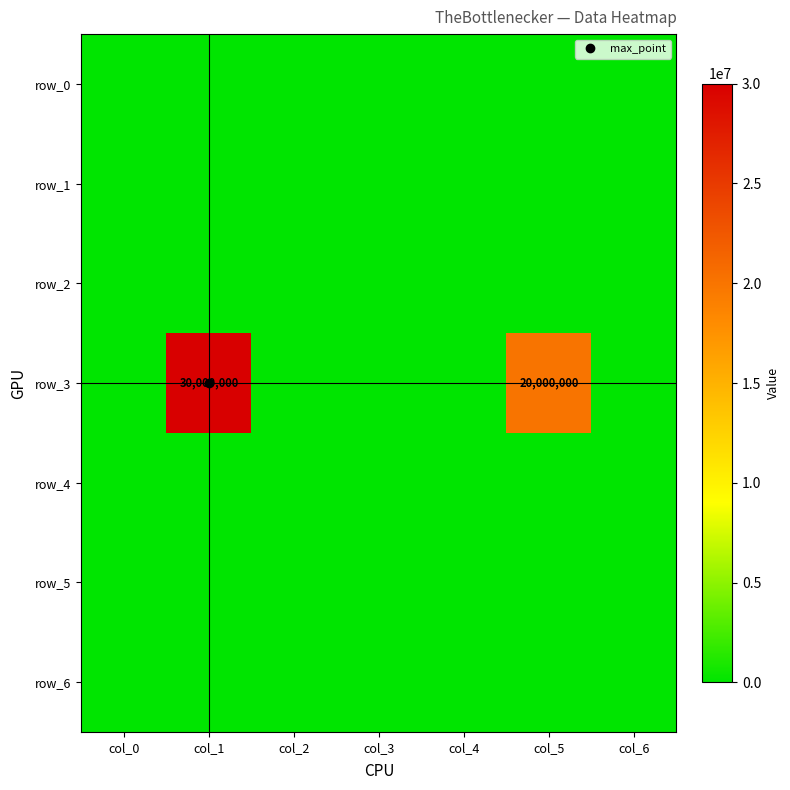

Rank the series at col_6 from lowest to highest value.

row_0, row_1, row_2, row_3, row_4, row_5, row_6